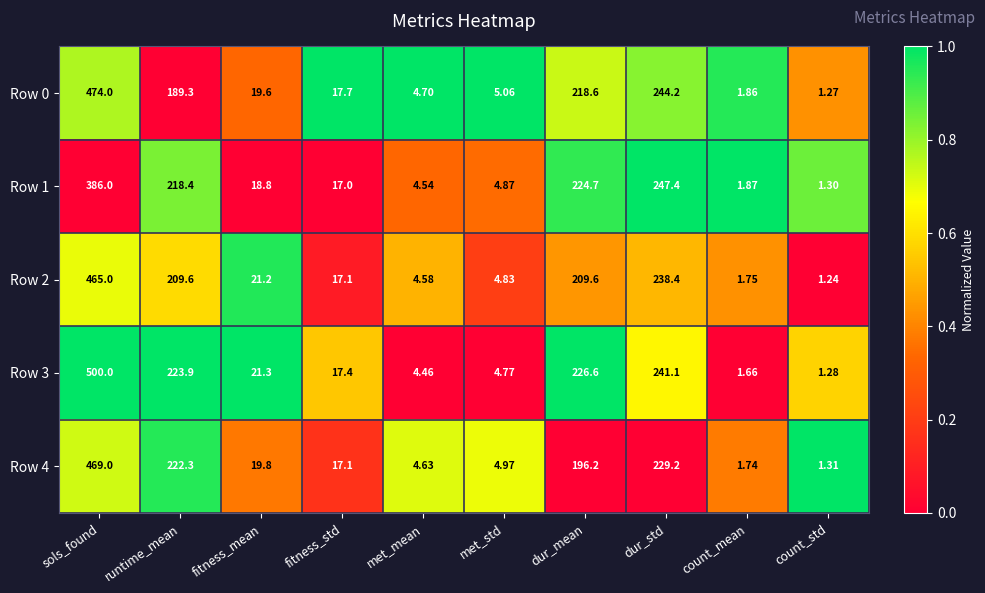

Rank the categories by Row 0 value from lowest to highest.

count_std, count_mean, met_mean, met_std, fitness_std, fitness_mean, runtime_mean, dur_mean, dur_std, sols_found